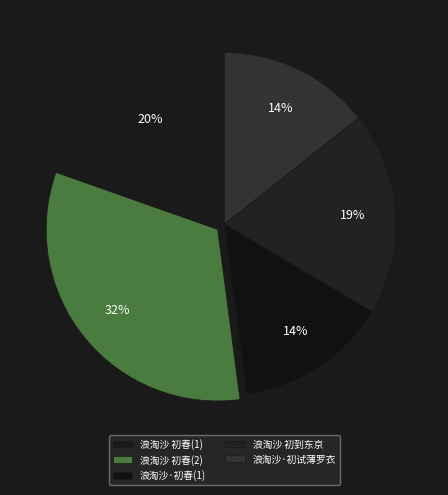

Is there any slice that represents more than half of the pie?

No